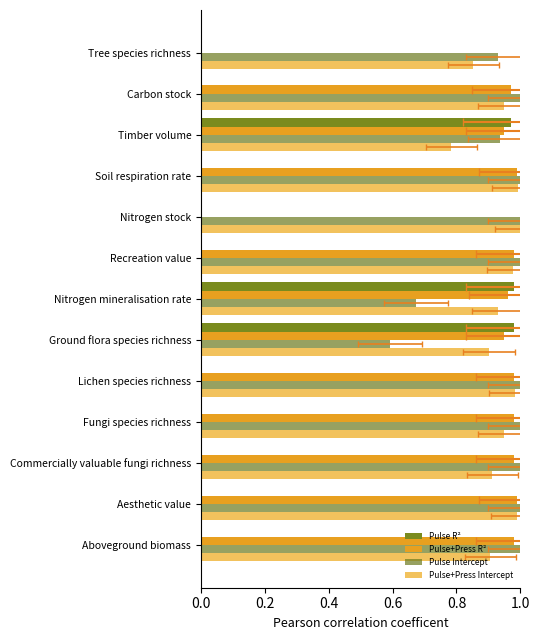

How many values in Pulse+Press R² are above zero?

11